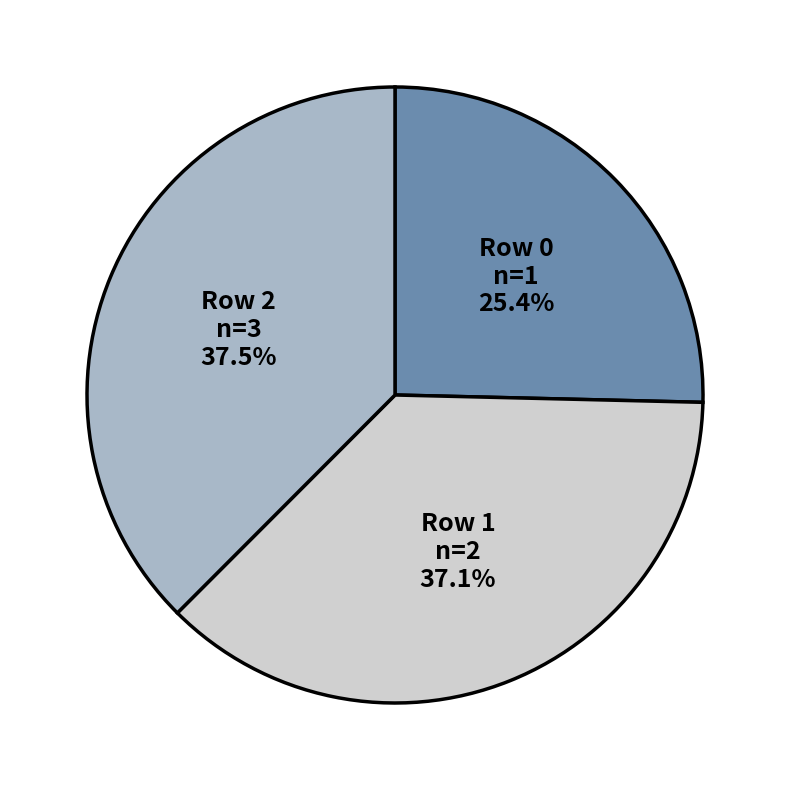

Is there a majority slice in this chart?

No